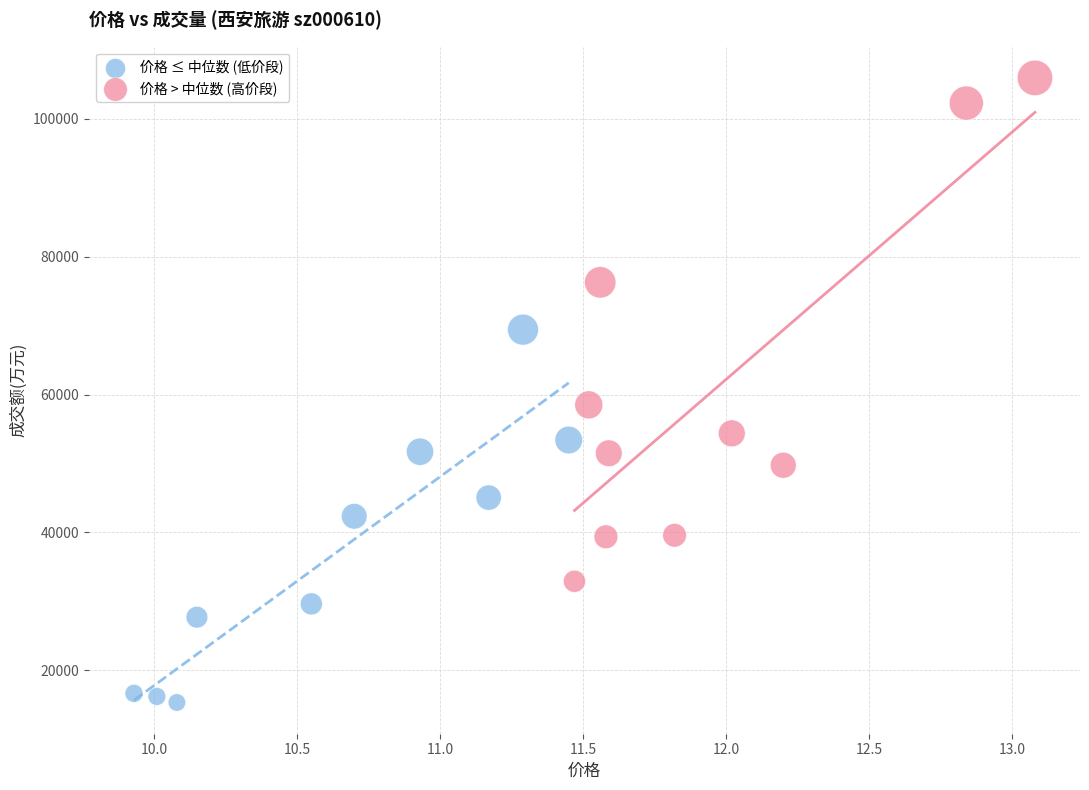

Which series contains the lowest Y value?

价格 ≤ 中位数 (低价段)